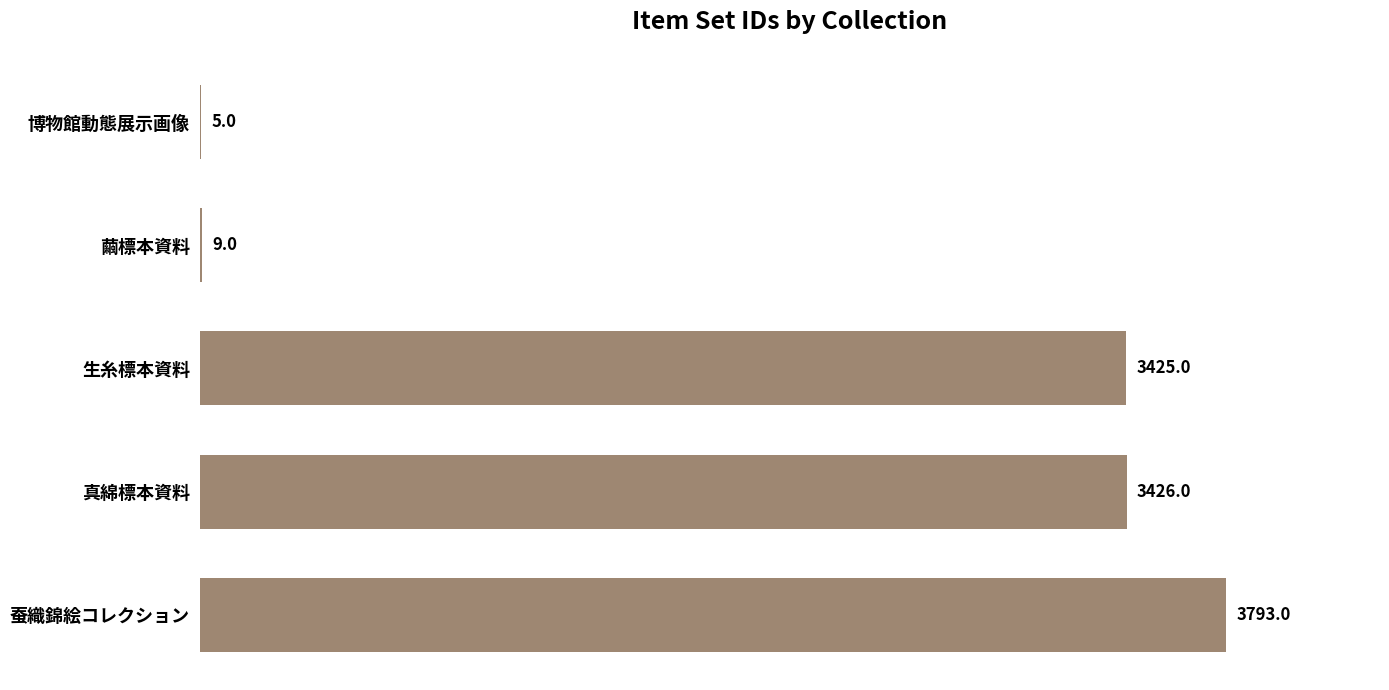

What is the maximum value shown in the chart?

3793